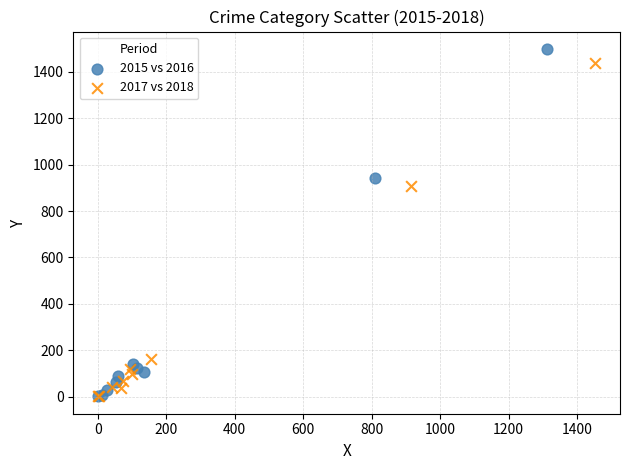

Which series has the widest spread of Y values?

2015 vs 2016